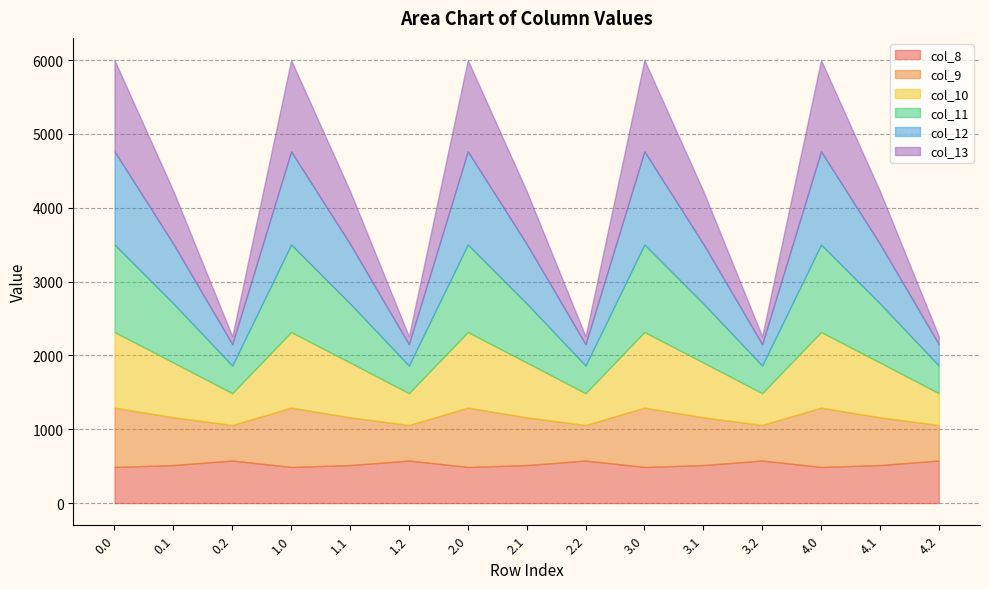

How many lines are shown in the chart?

6